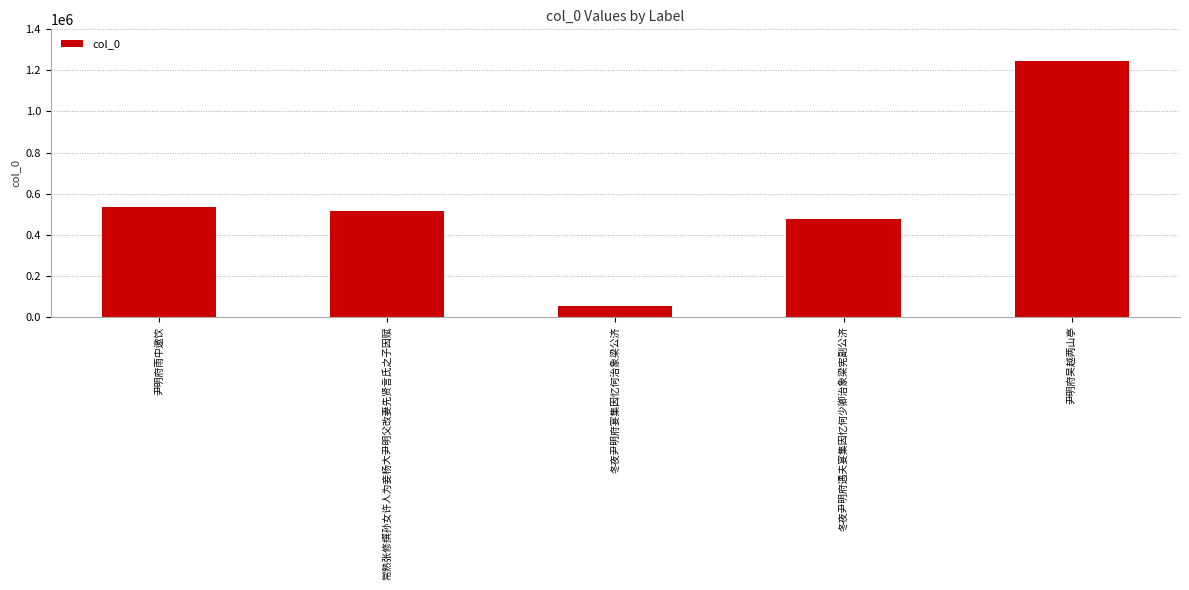

What is the change in value from 冬夜尹明府宴集因忆何治象梁公济 to 尹明府吴越两山亭?

+1194228